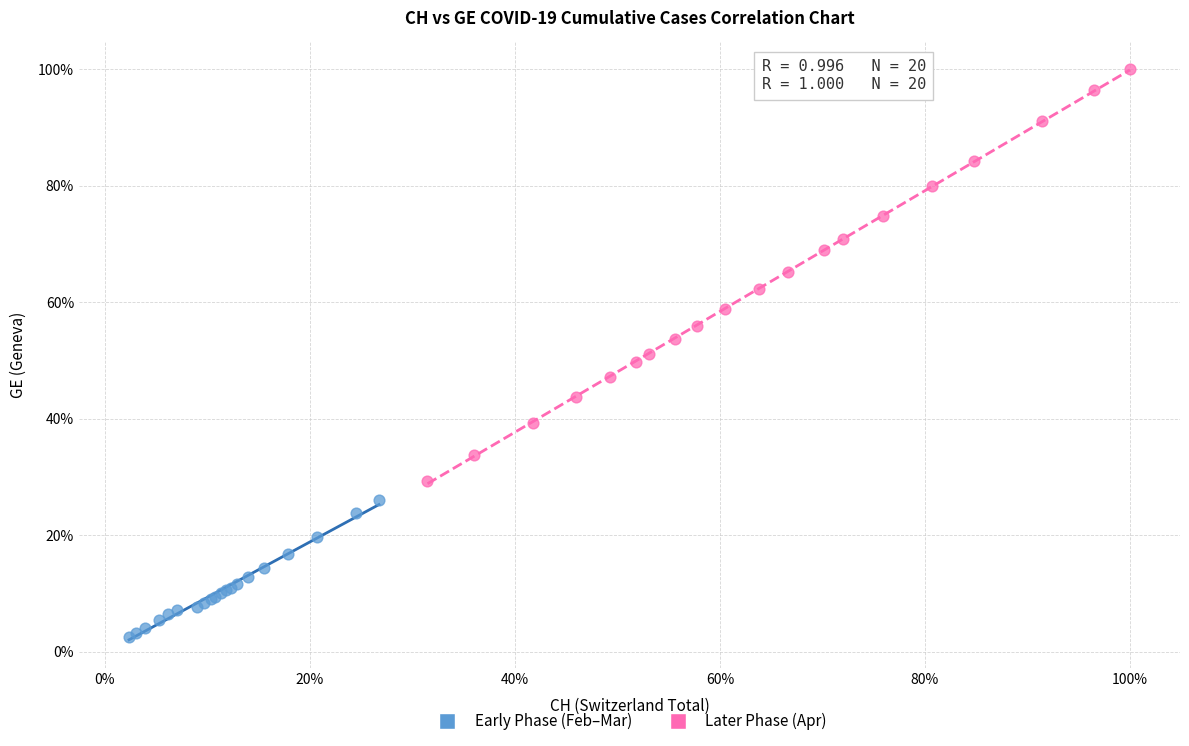

Which series contains the highest Y value?

Later Phase (Apr)